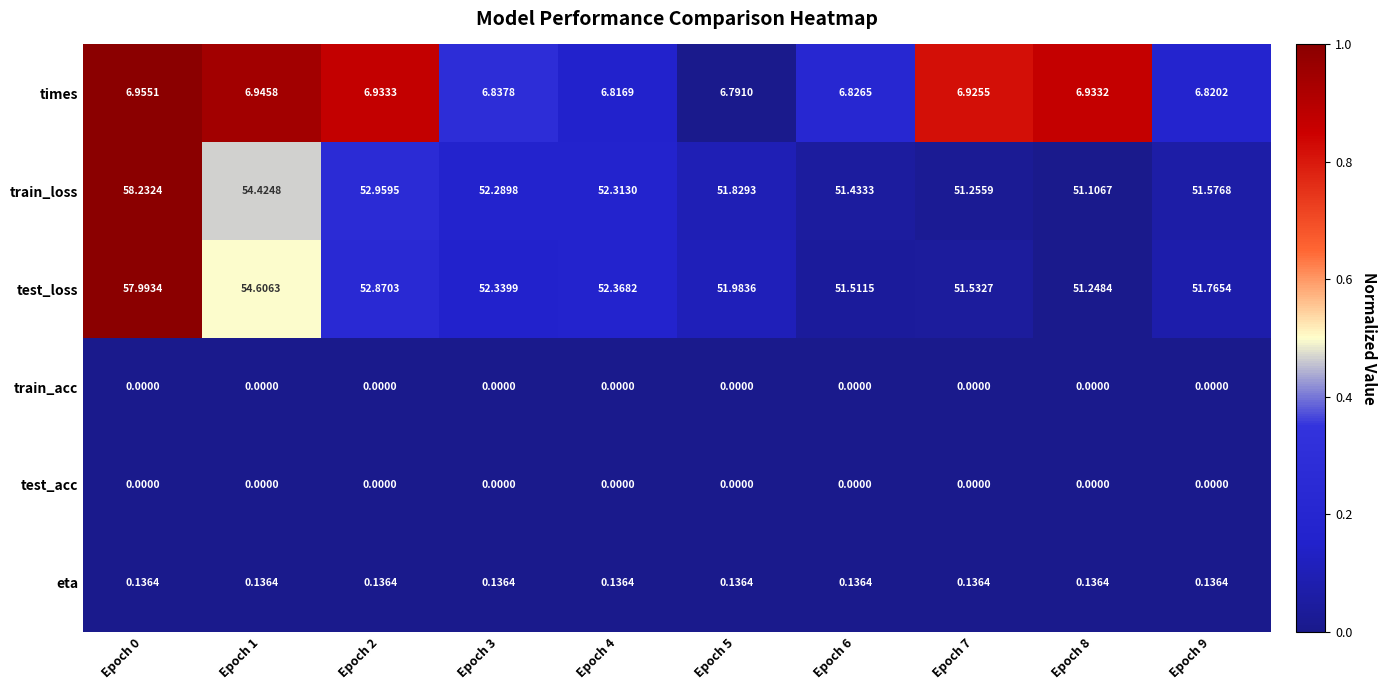

Which series changed the most between Epoch 3 and Epoch 6?

train_loss